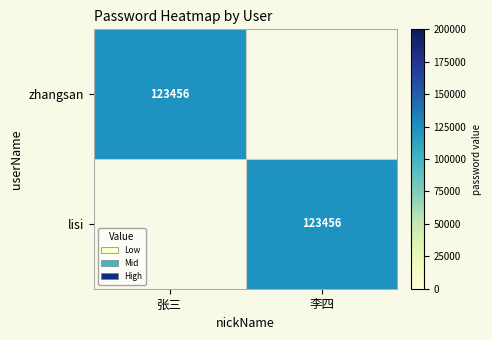

Is it true that lisi equals 84195 at 李四?

False